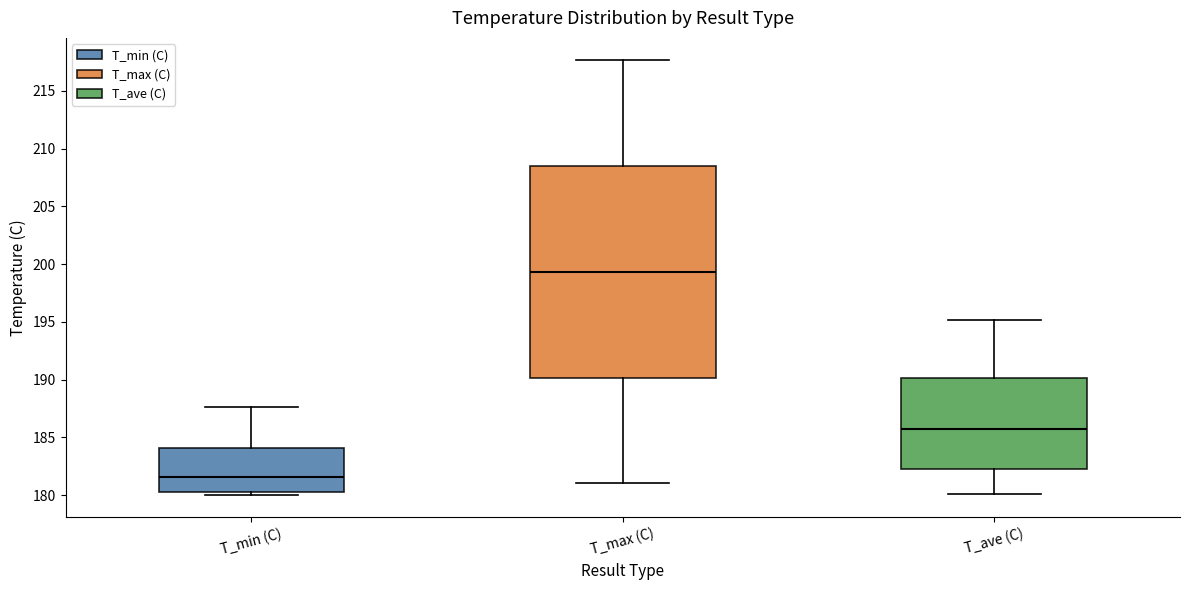

Which box has the lowest median line?

T_min (C)